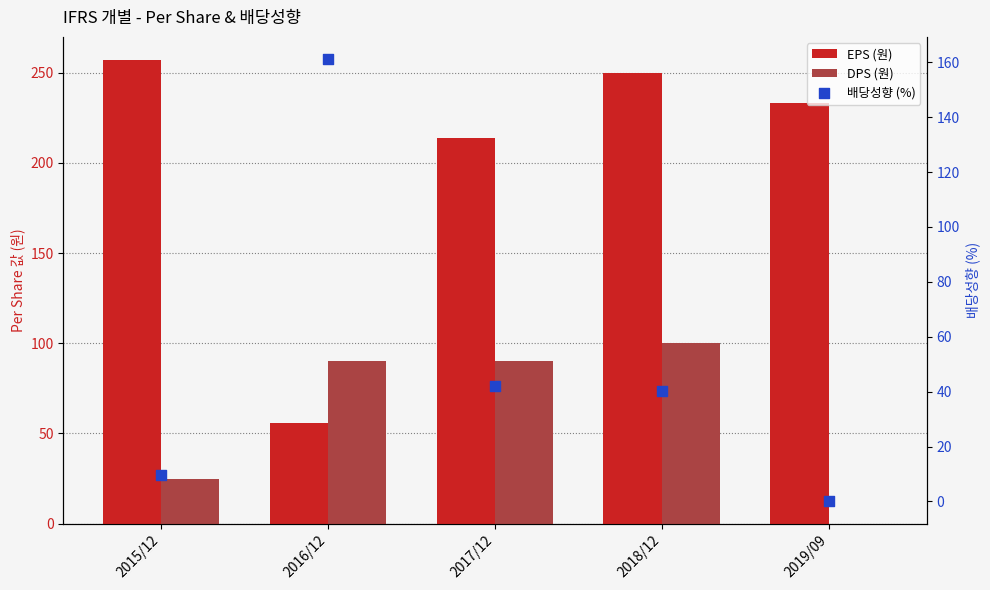

What are all the series names shown in the legend?

EPS (원), DPS (원), 배당성향 (%)